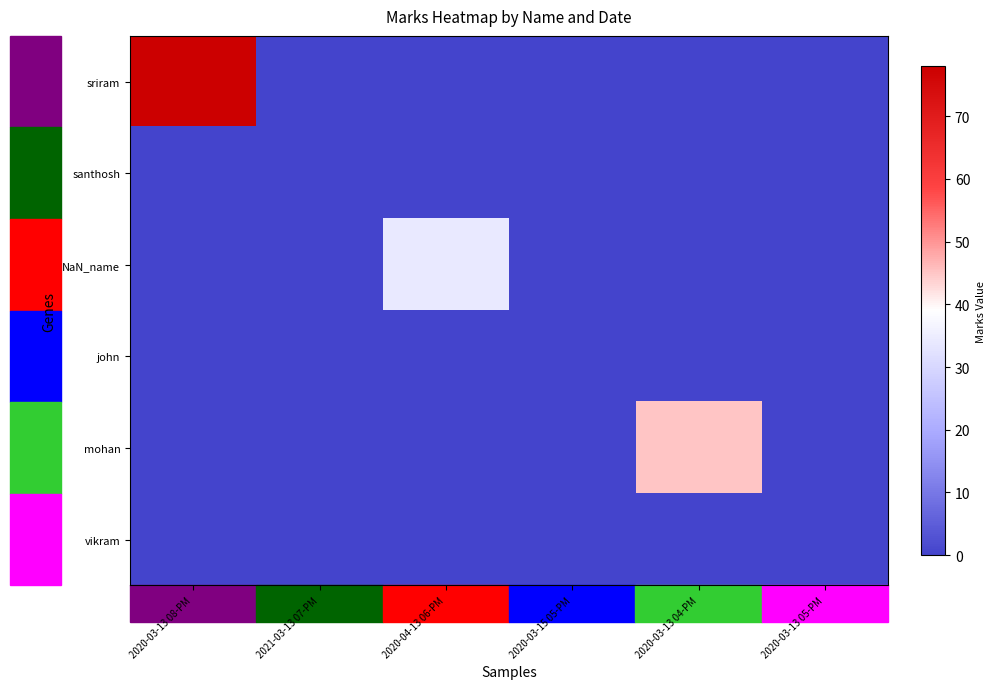

How many series are shown in this chart?

6